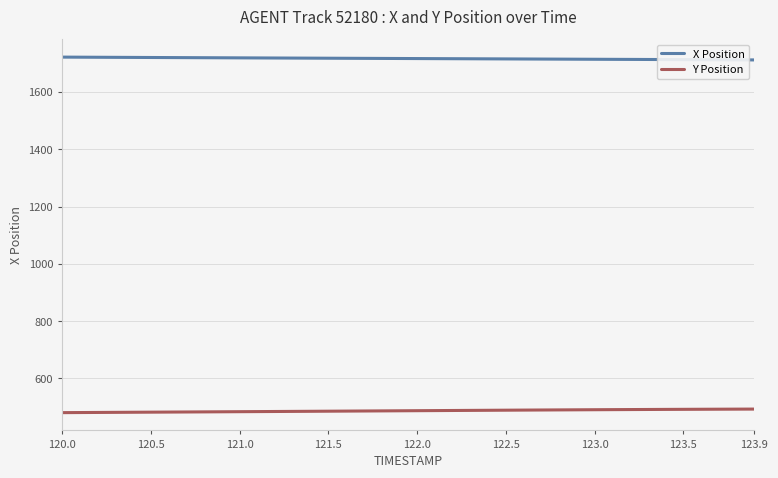

Does the chart have visible grid lines?

Yes